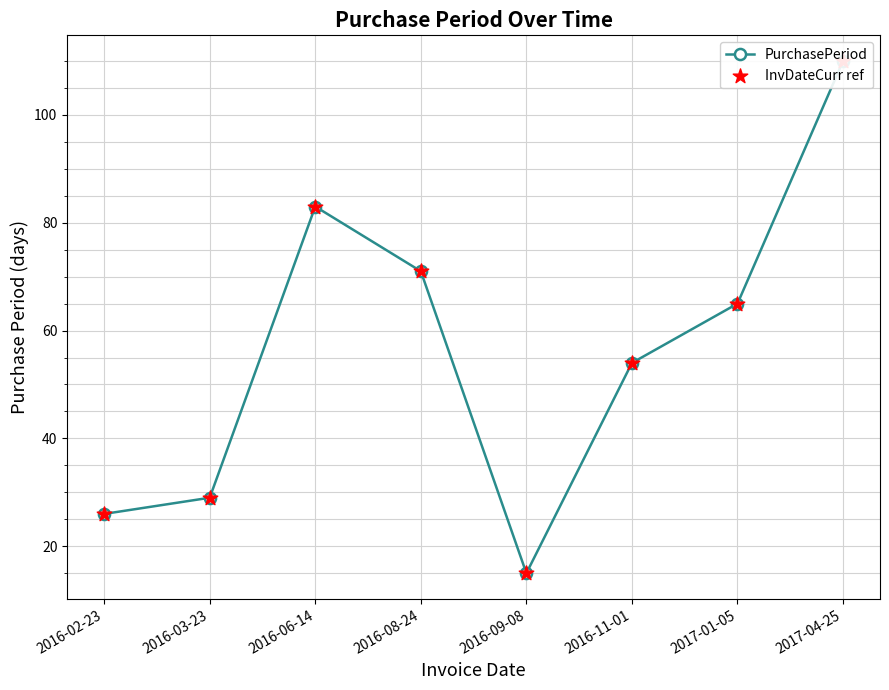

Which series reaches the maximum Y coordinate?

PurchasePeriod